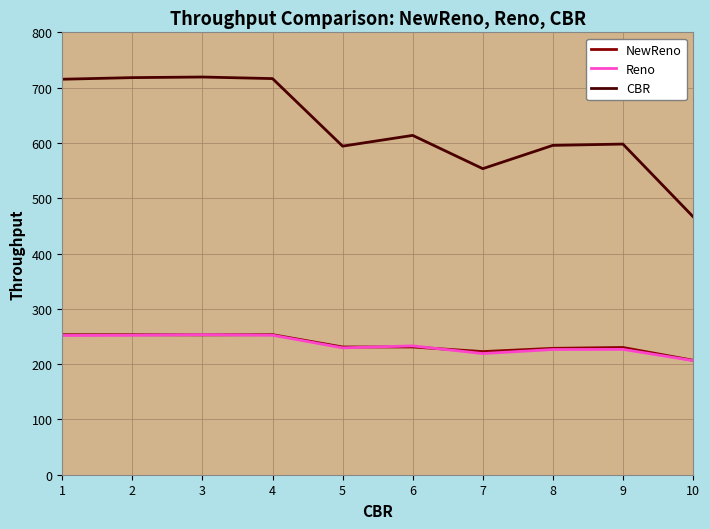

What is the difference between the highest and lowest values at 1?

463.4